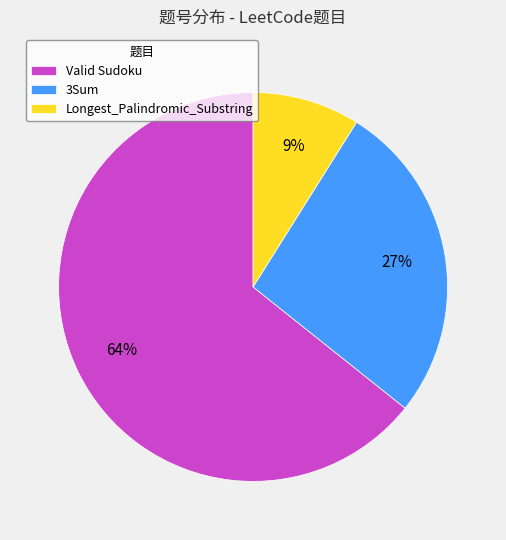

To the nearest percent, what is the difference between the largest and smallest slice percentages?

55%